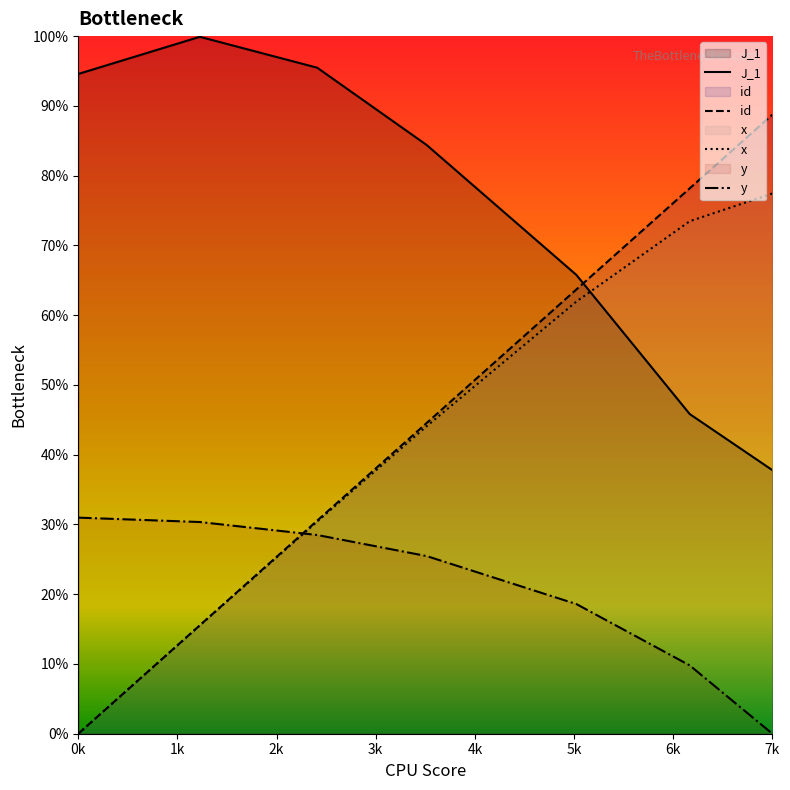

Rank the series by their maximum value, from highest to lowest.

J_1, id, x, y